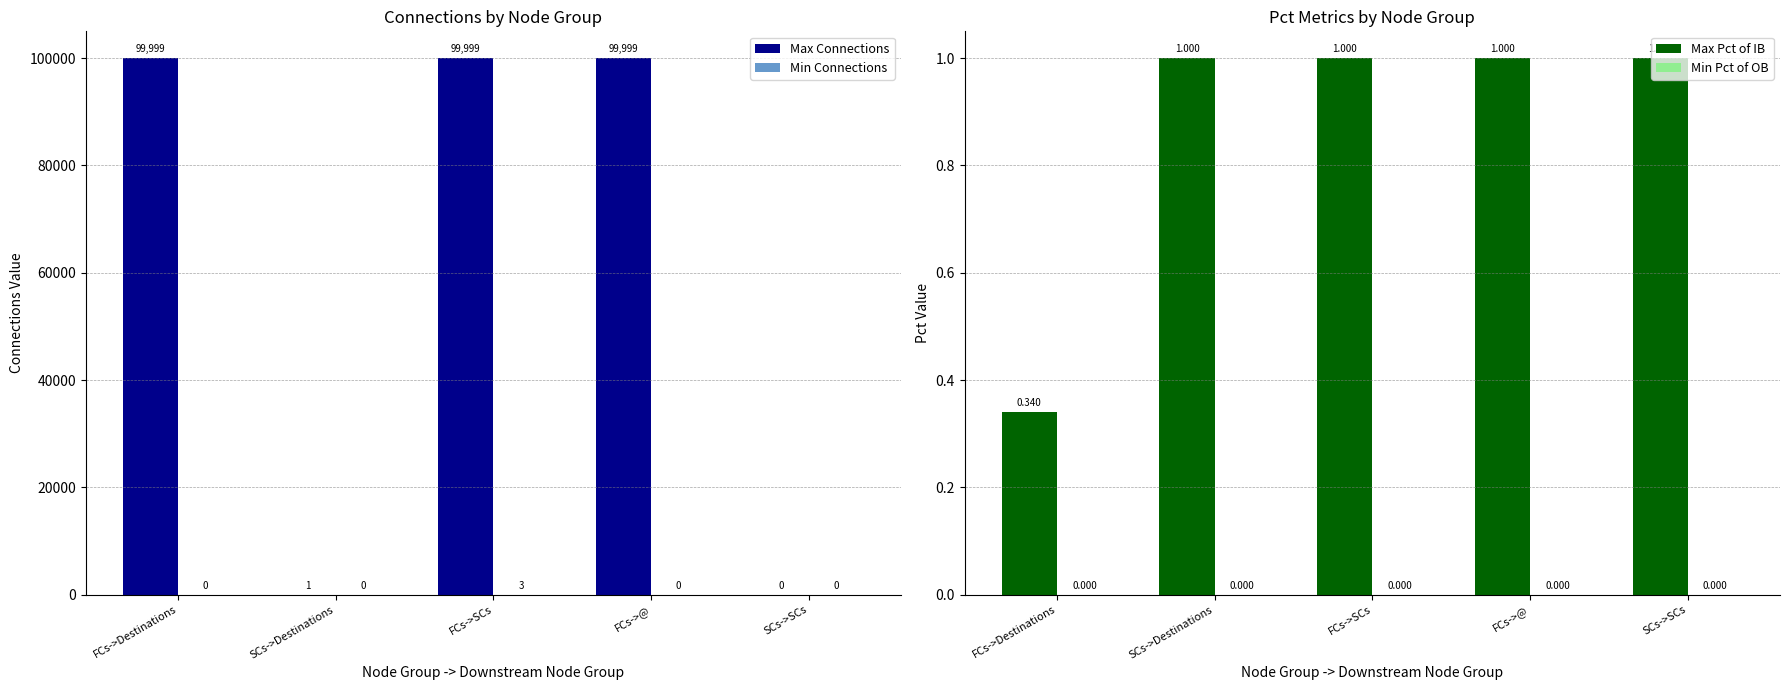

The value of Min Connections at FCs->SCs is 3.0. True or false?

True